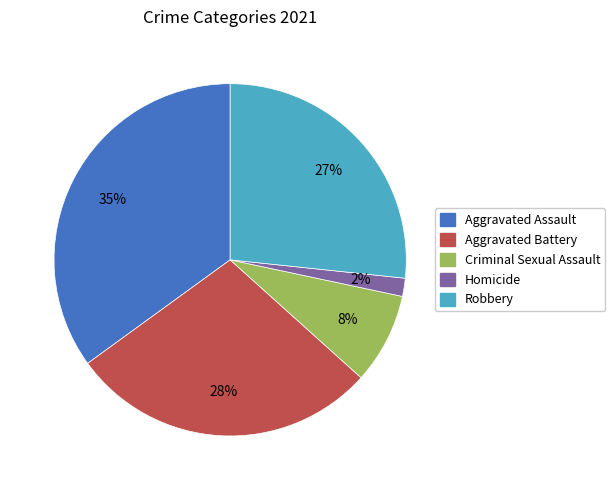

Which has a higher value, Criminal Sexual Assault or Aggravated Battery?

Aggravated Battery